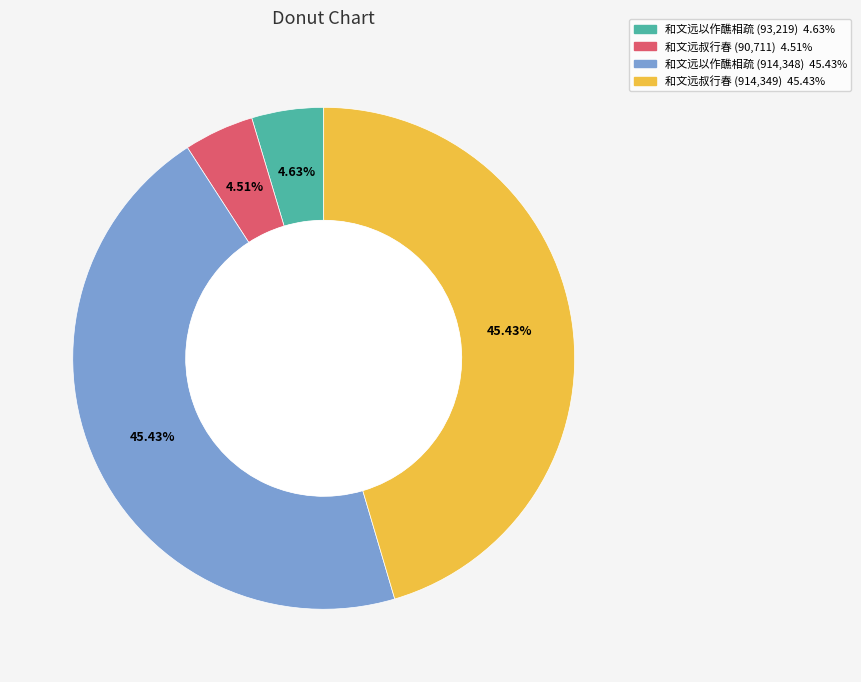

Is there a majority slice in this chart?

No